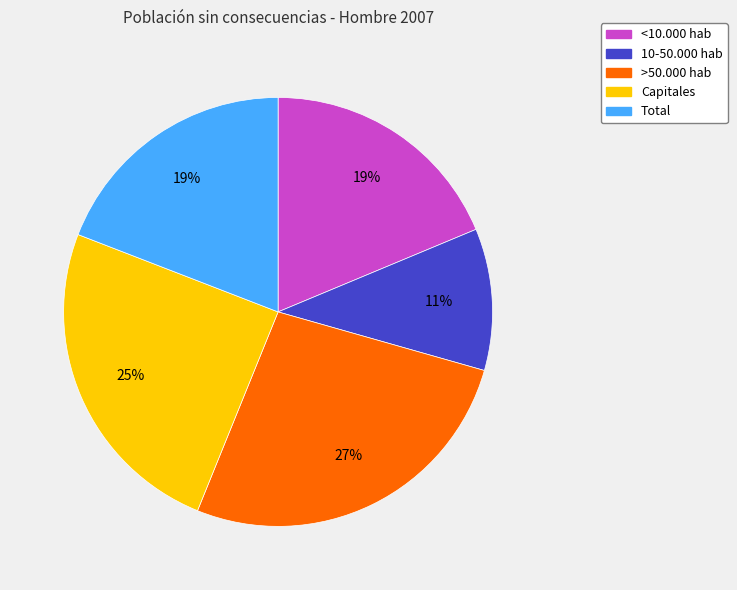

What is the largest slice in the pie chart?

>50.000 hab